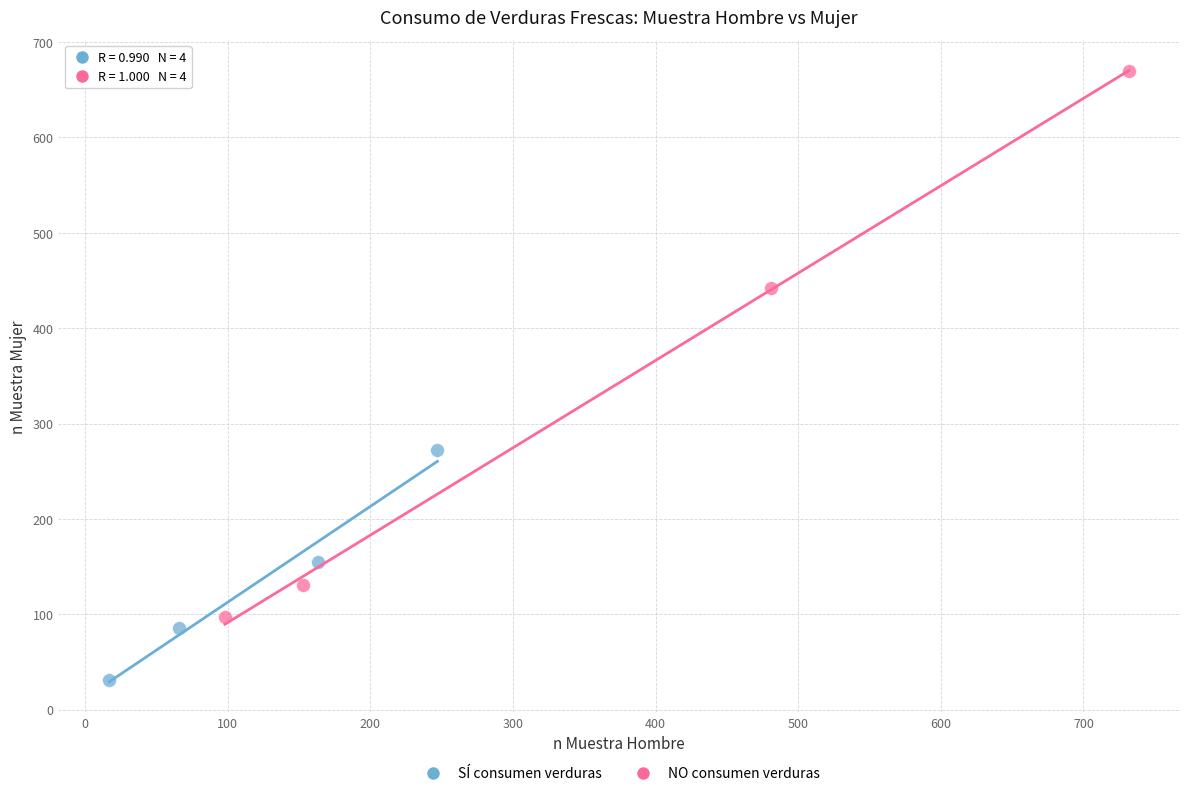

Which series has the widest spread of Y values?

NO consumen verduras